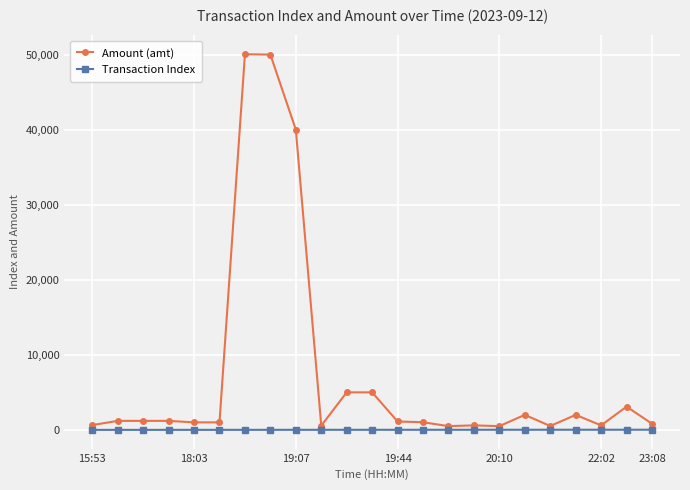

Rank the series by their maximum value, from highest to lowest.

Amount (amt), Transaction Index